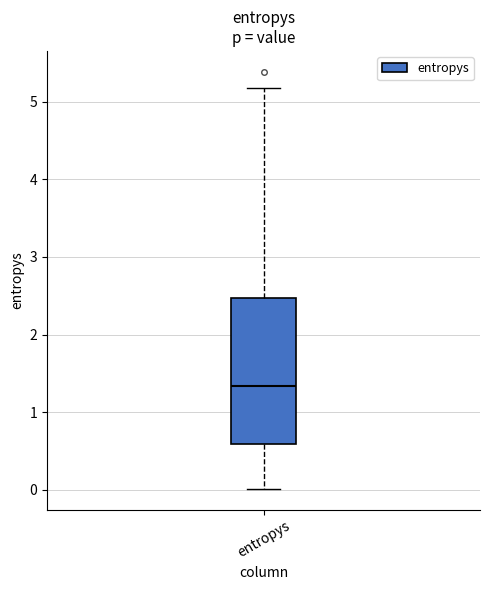

Read this box plot against the y-axis: the position of the median line, the range covered by the box, and the ends of both whiskers. The values are not printed on the chart, so give them approximately, as read against the axis.

median 1.3, box 0.6 to 2.5, whiskers 0.0 to 5.2